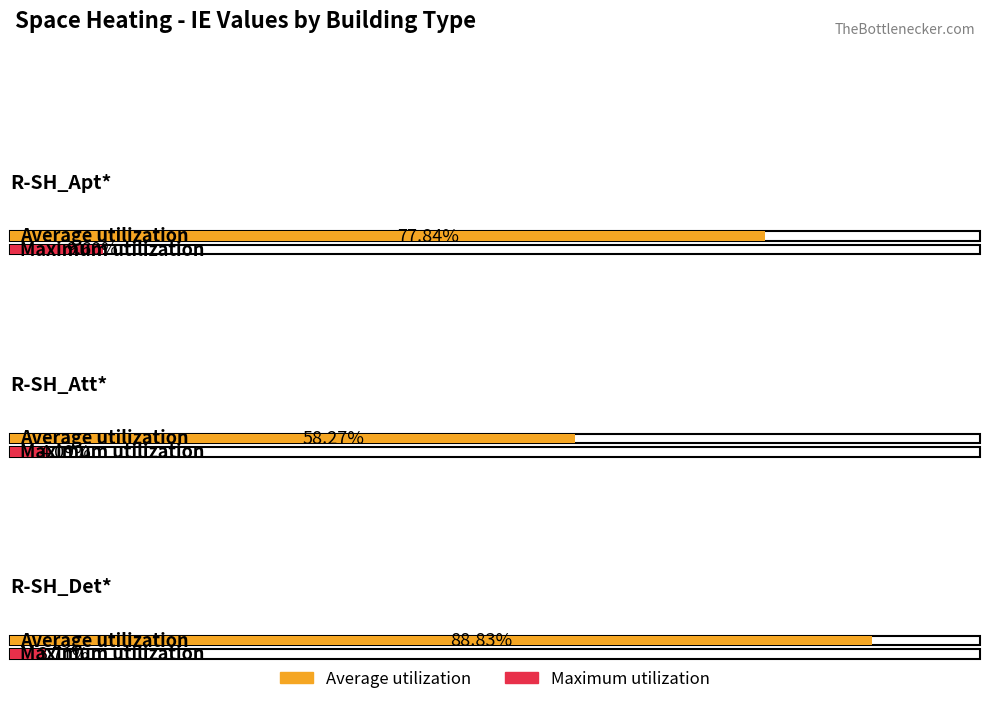

Which series changed the most between R-SH_Att* and R-SH_Det*?

Average utilization